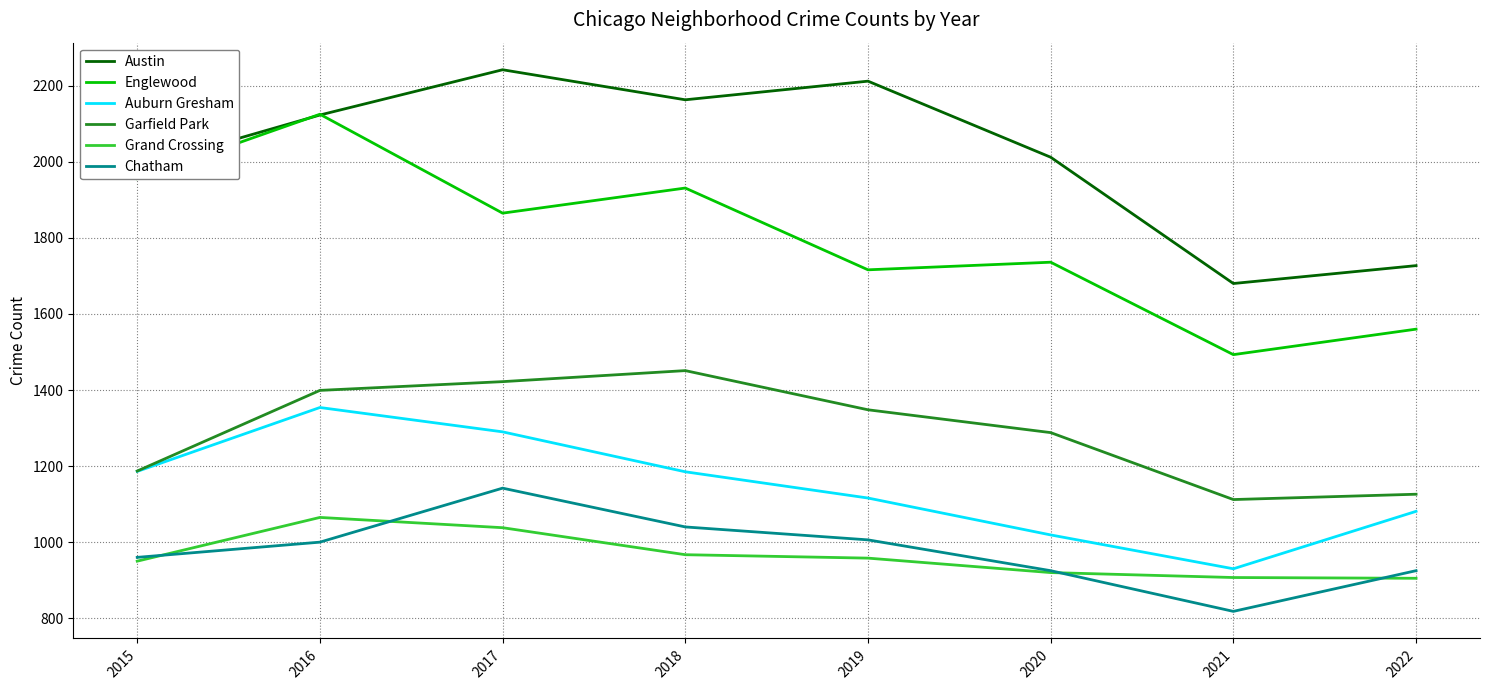

Is the value of Grand Crossing at 2021 greater than the value of Auburn Gresham at 2018?

No